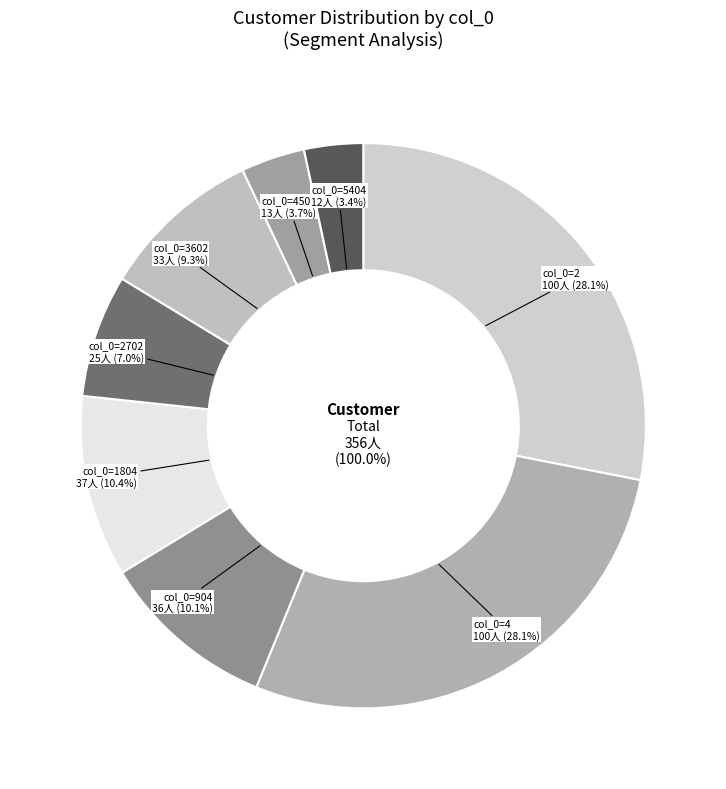

What is the change in value from 36 to 12?

-24